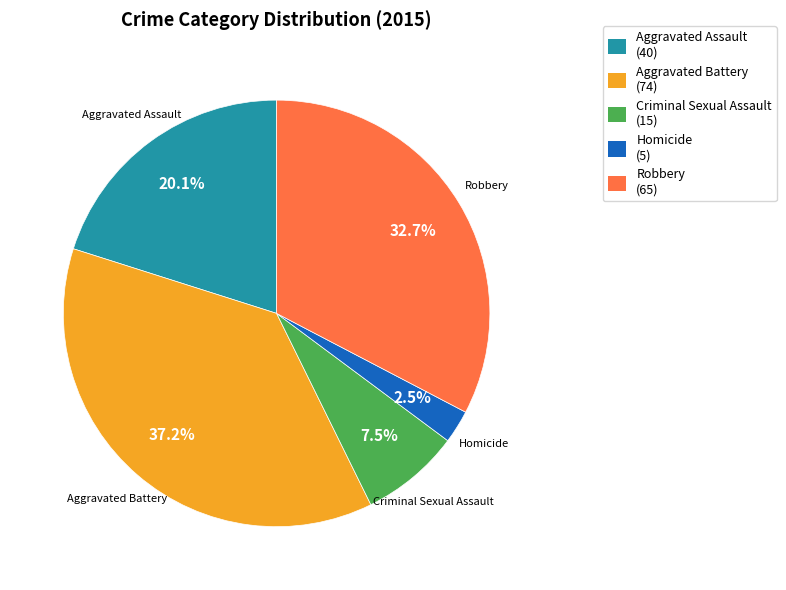

Does Criminal Sexual Assault represent more than half of the total?

No